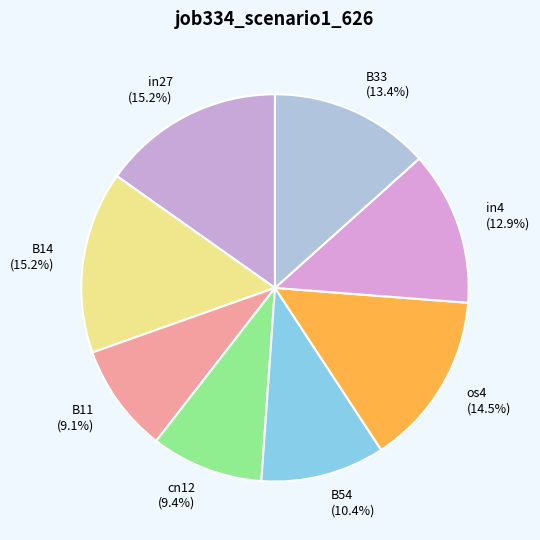

Is there any slice that represents more than half of the pie?

No